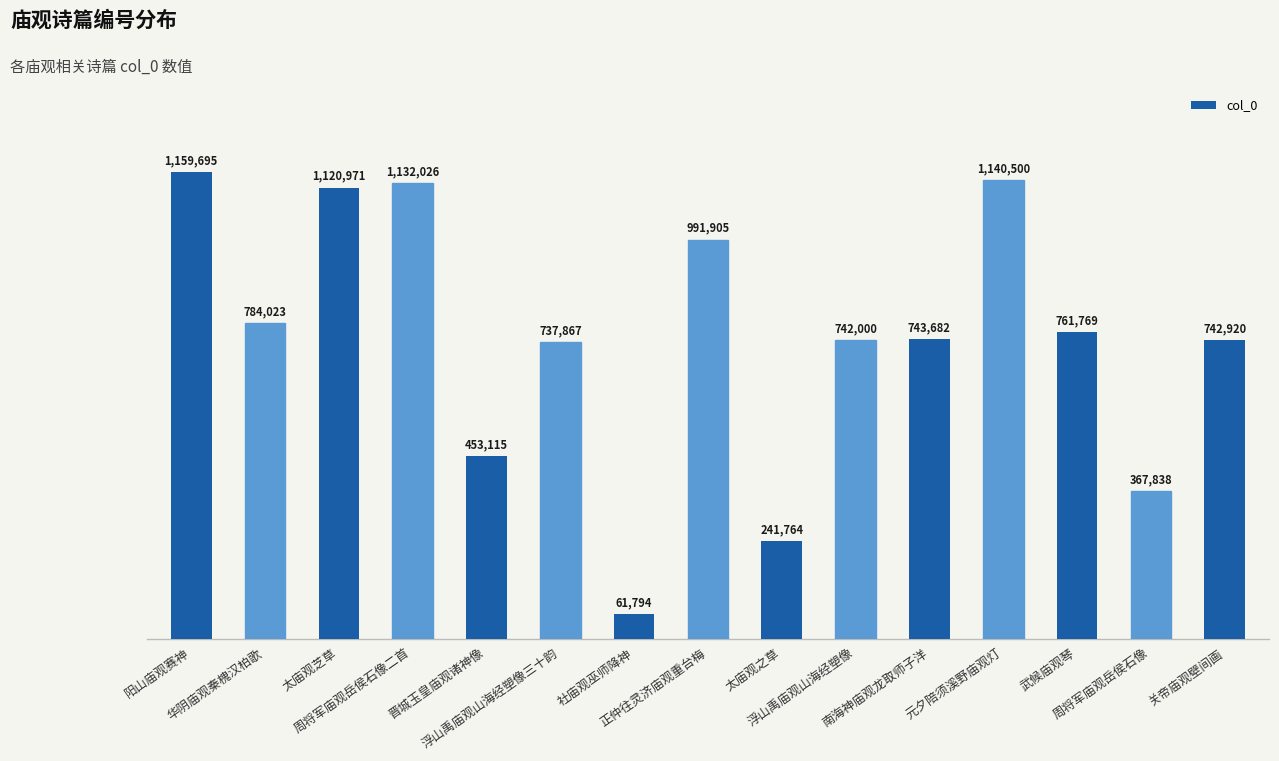

True or false: the data shows 742920 at 关帝庙观壁间画.

True